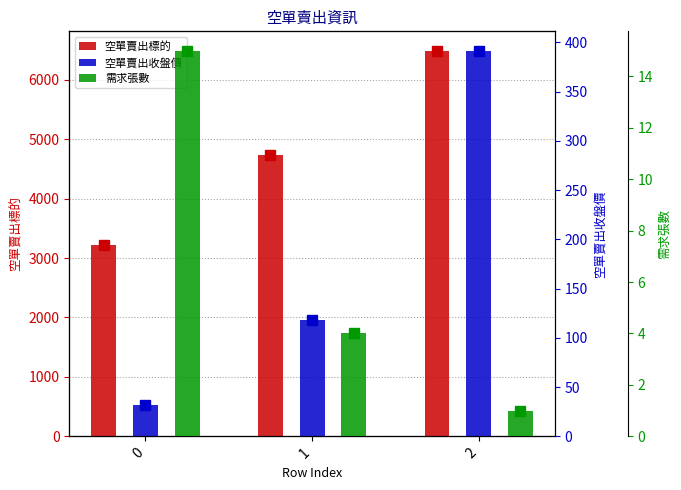

Does the chart contain any negative values?

No